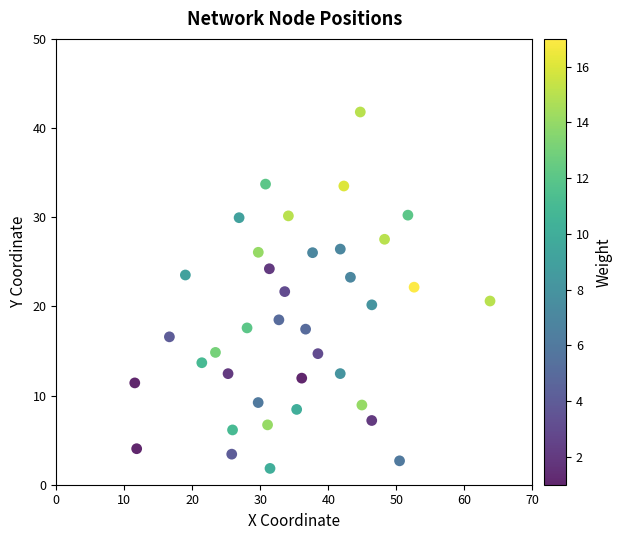

What is the range of Y values (max minus min)?

40.0